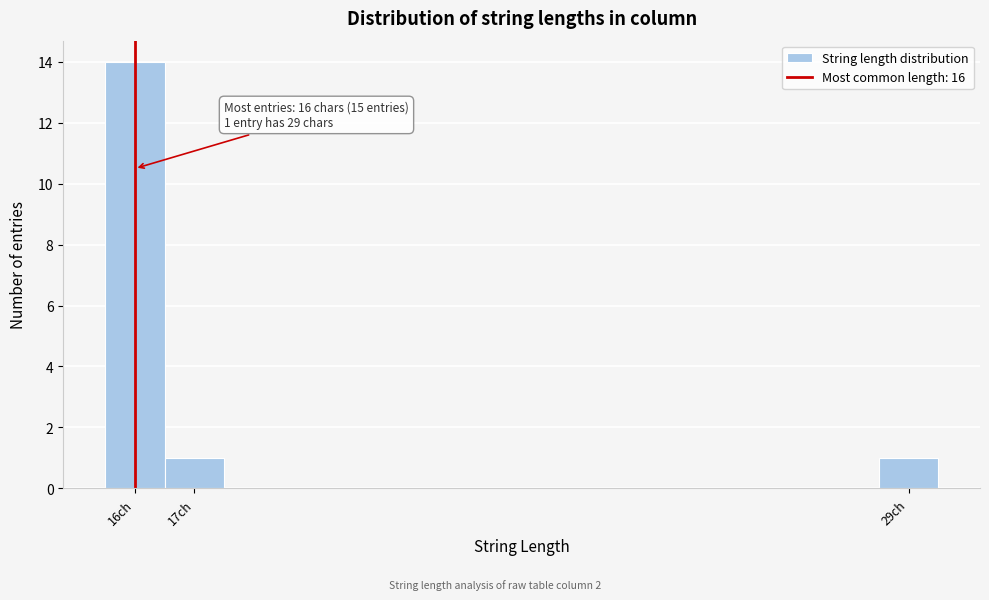

Over which range of the x-axis is the bar tallest?

15.5 to 16.5